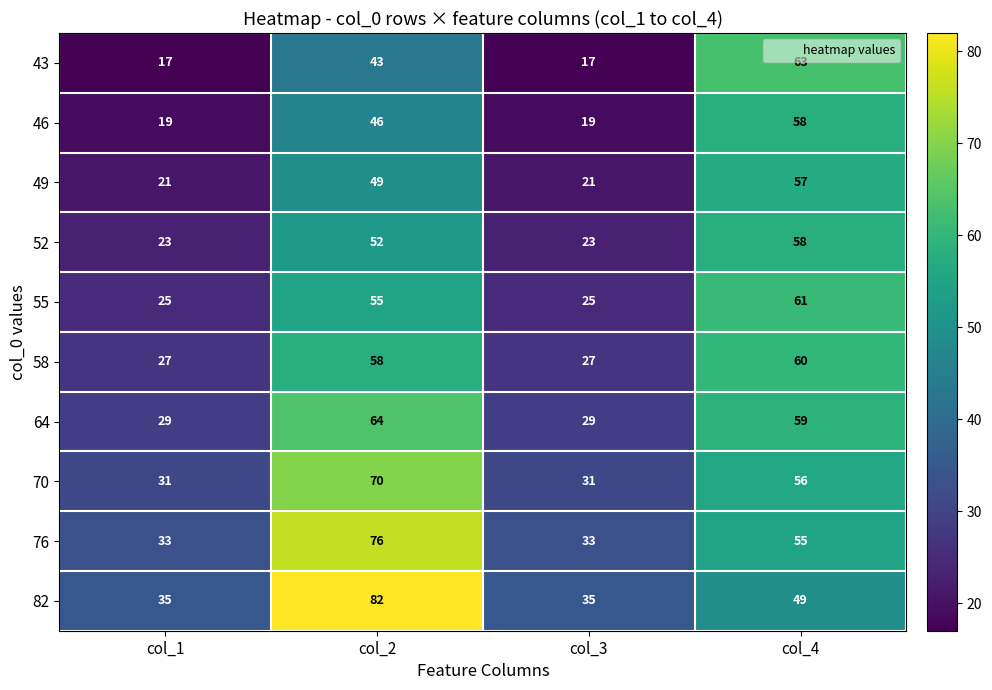

The 52 series shows 23 at col_3. True or false?

True